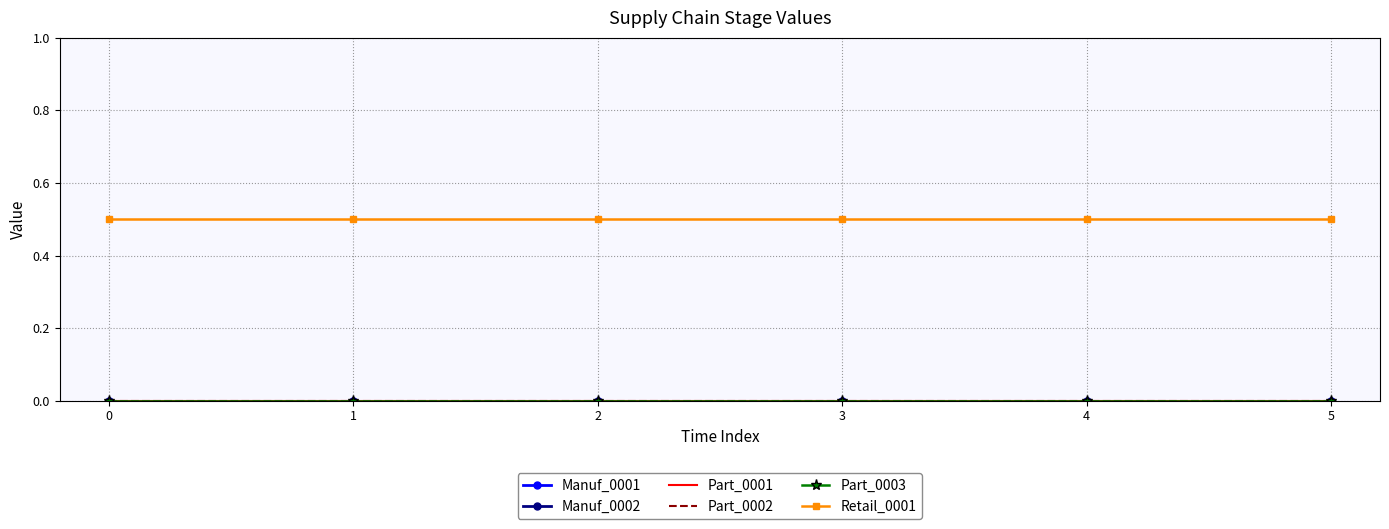

Between 5 and 1, which is larger?

5